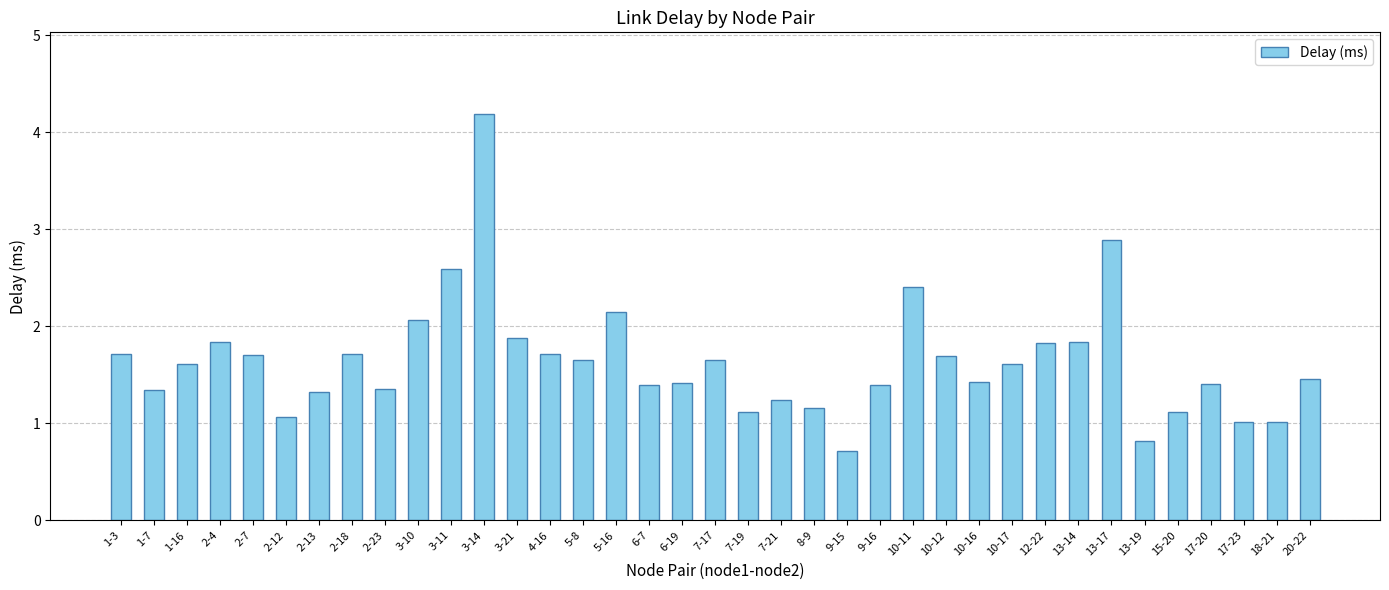

Are the bars grouped side by side (vs. stacked)?

No